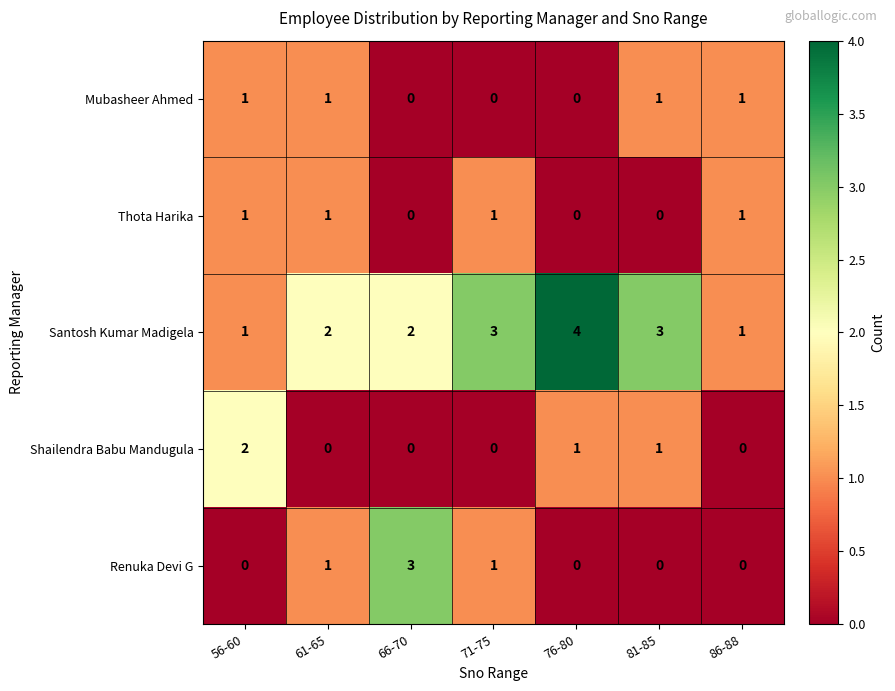

What is the greatest value displayed?

4